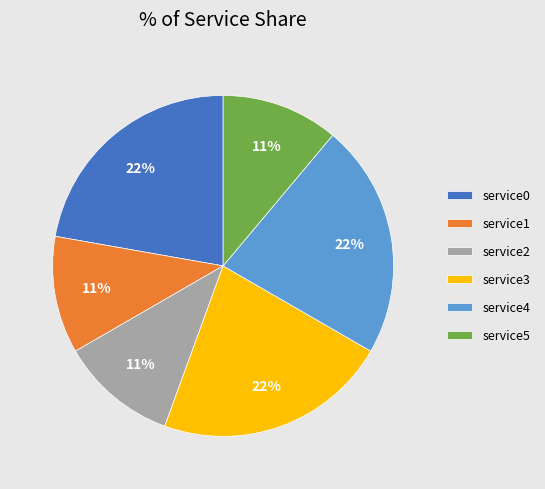

Does service1 represent more than half of the total?

No